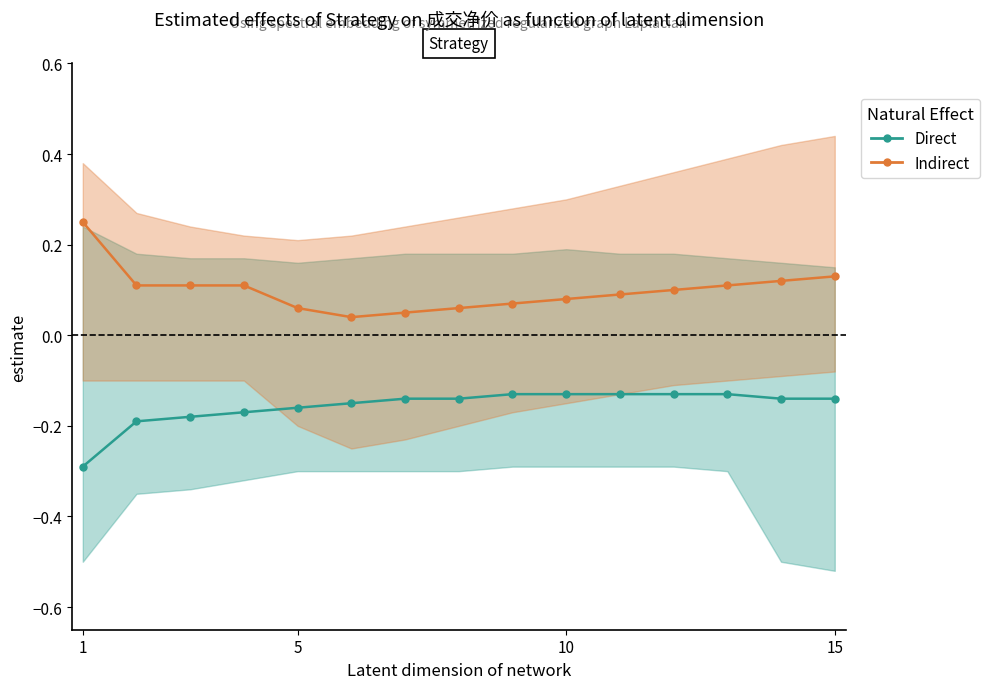

What value does the Indirect series have at 5?

0.1